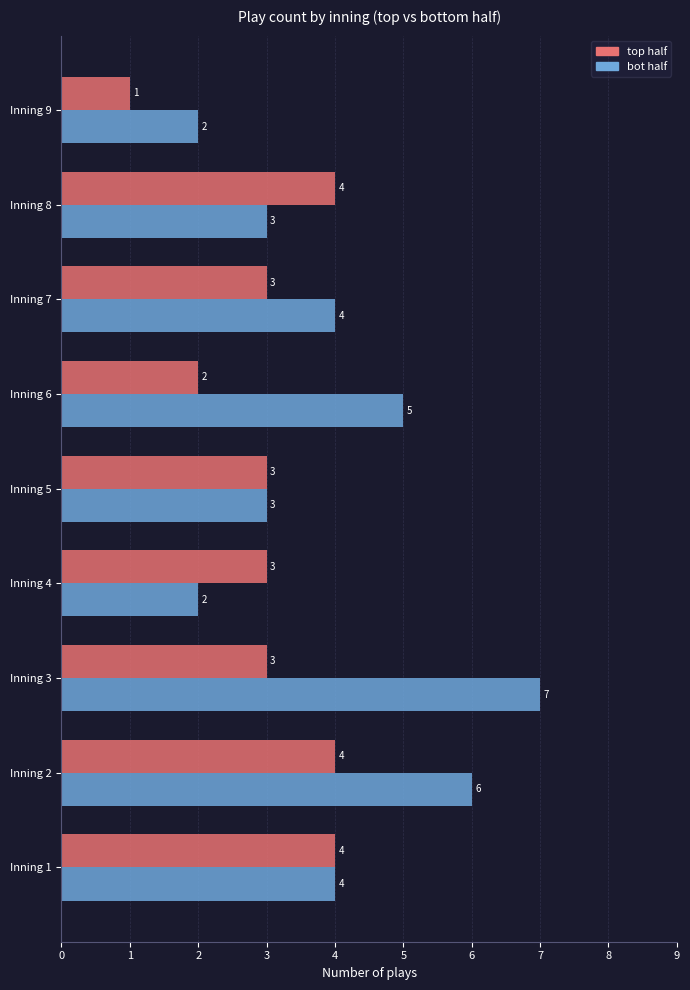

What is the difference between the bot half values at Inning 1 and Inning 3?

3